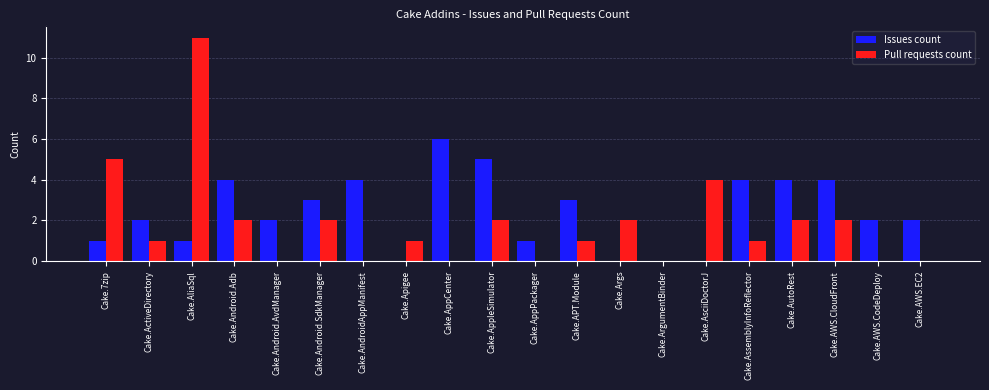

How many distinct data groups are displayed?

2